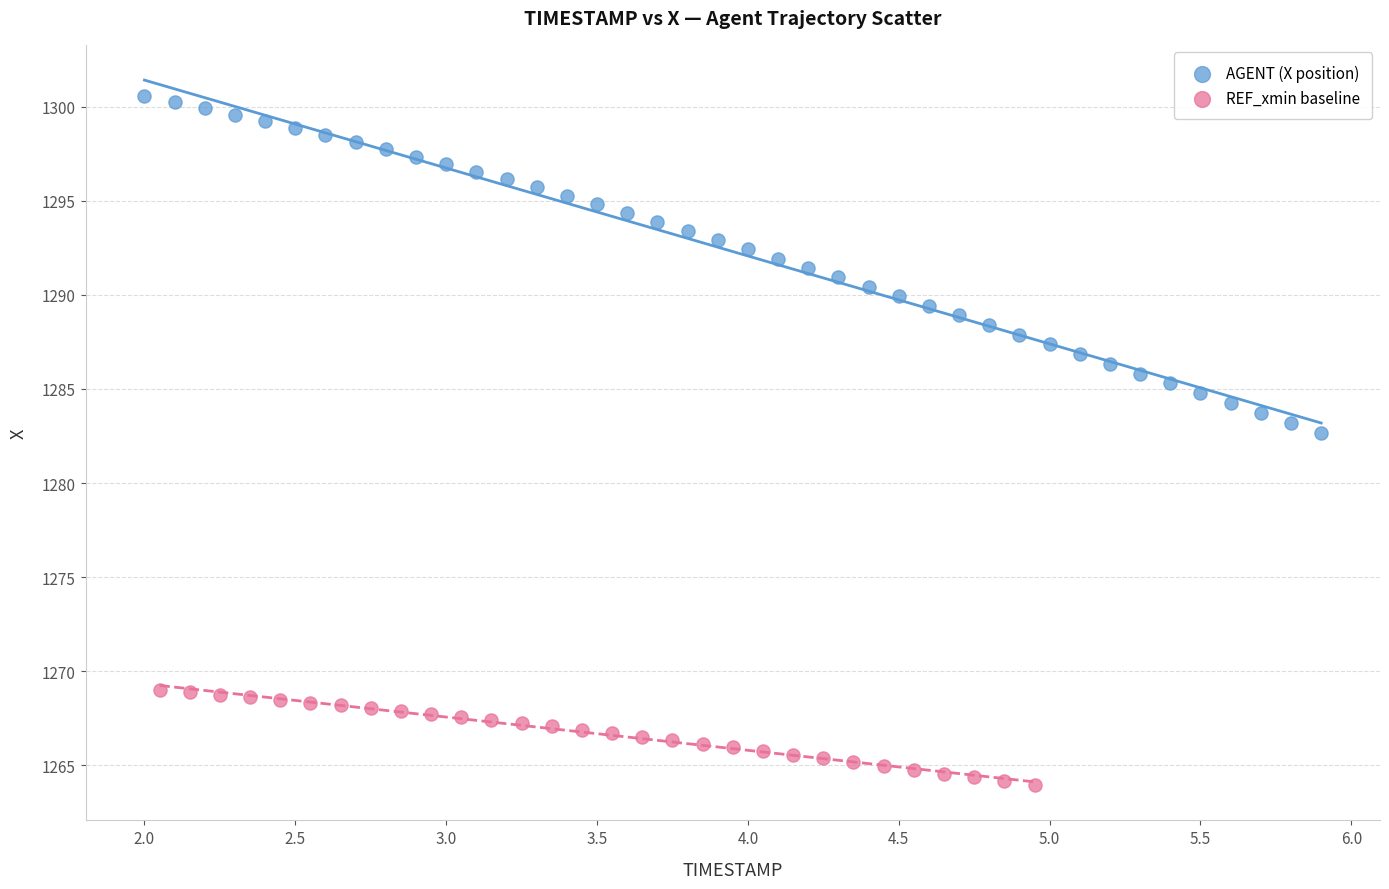

Which series reaches the maximum Y coordinate?

AGENT (X position)